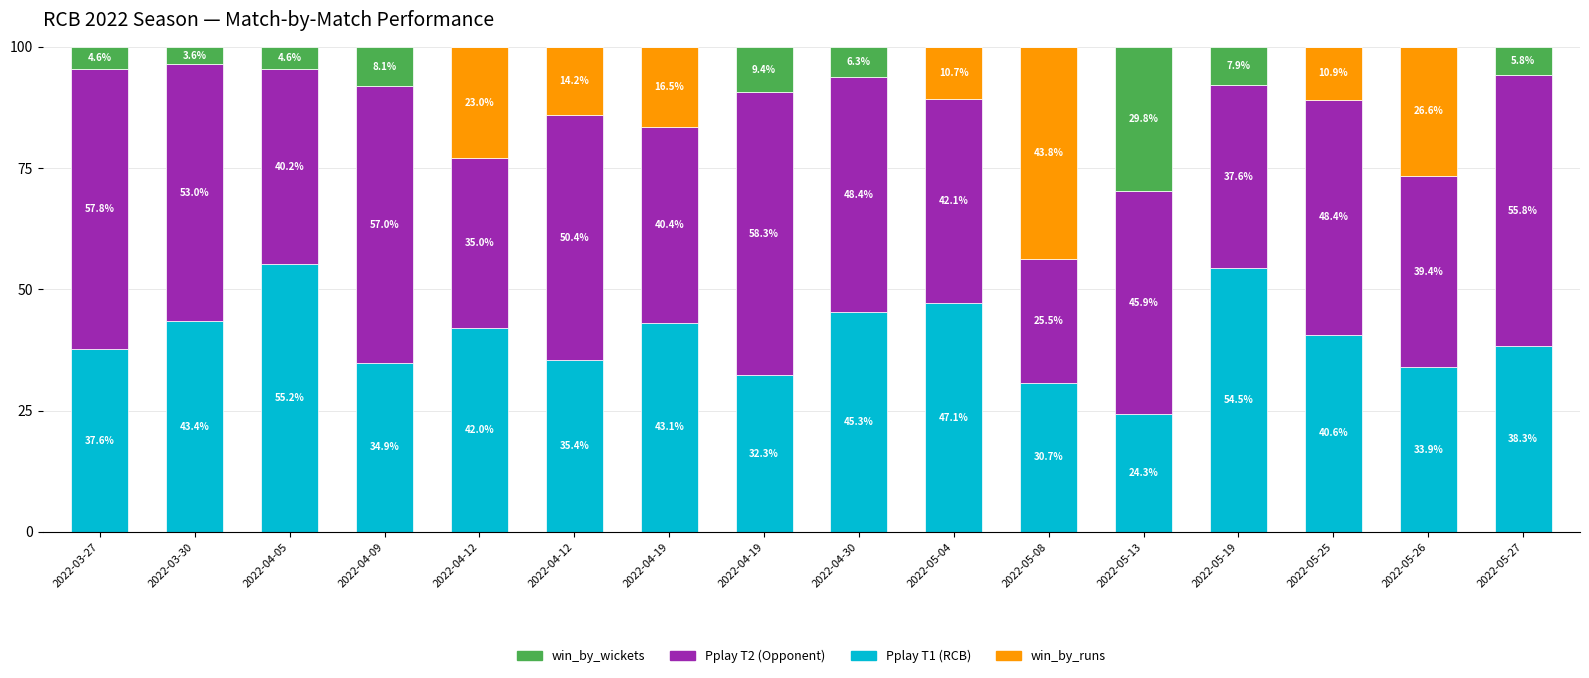

Are the bars grouped side by side (vs. stacked)?

No